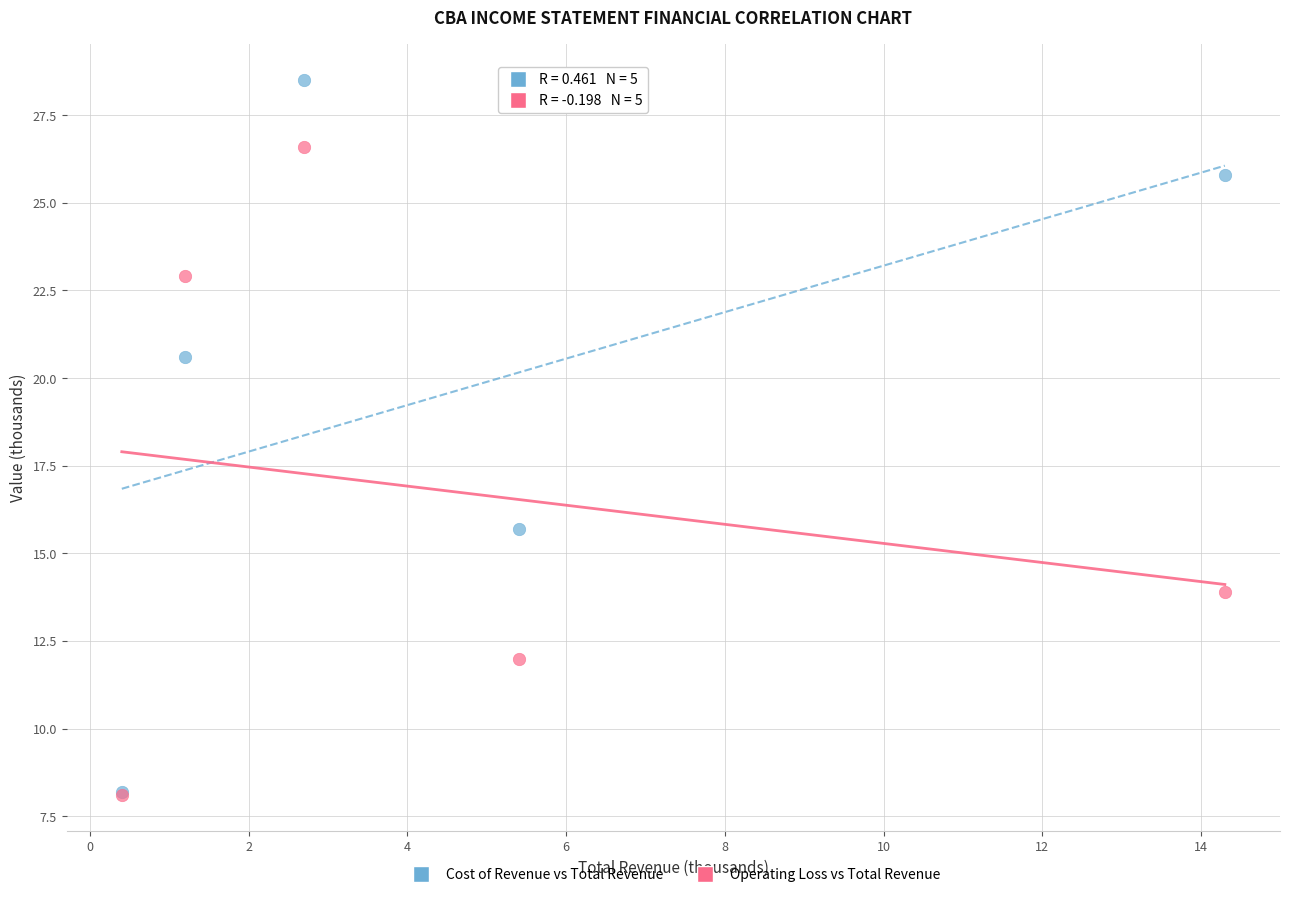

In the Cost of Revenue vs Total Revenue series, what Y value is closest to 18?

15.7